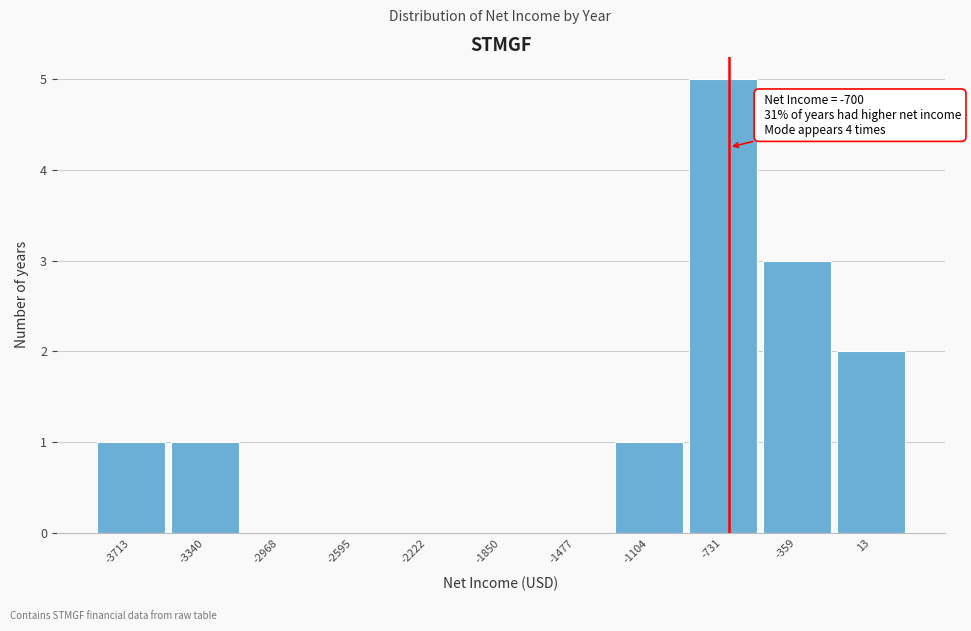

Over which range of the x-axis is the bar tallest?

-900 to -550